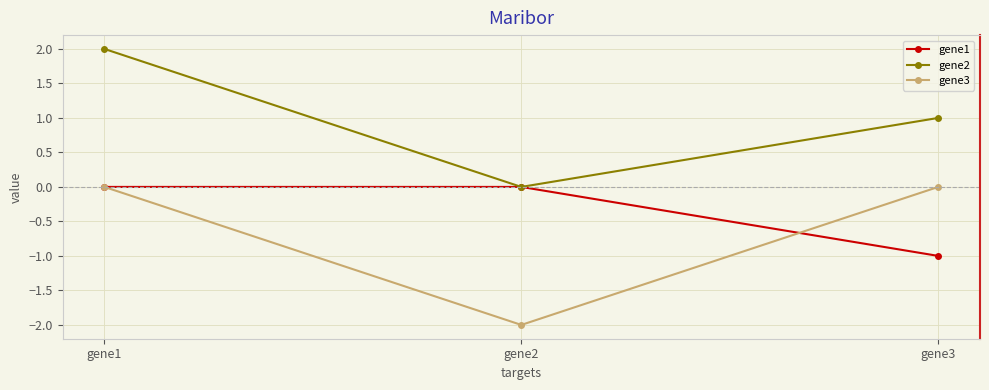

Which series changed the most between gene2 and gene3?

gene3